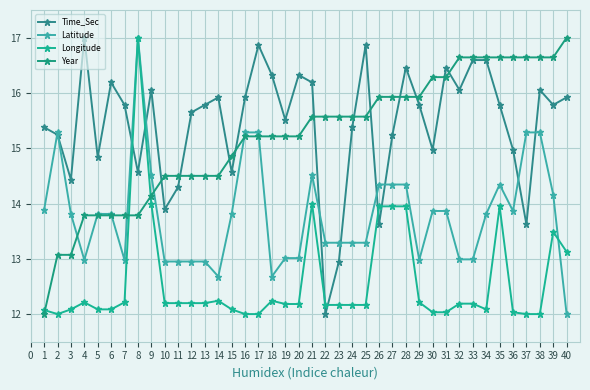

Where is the first local maximum for Latitude?

2